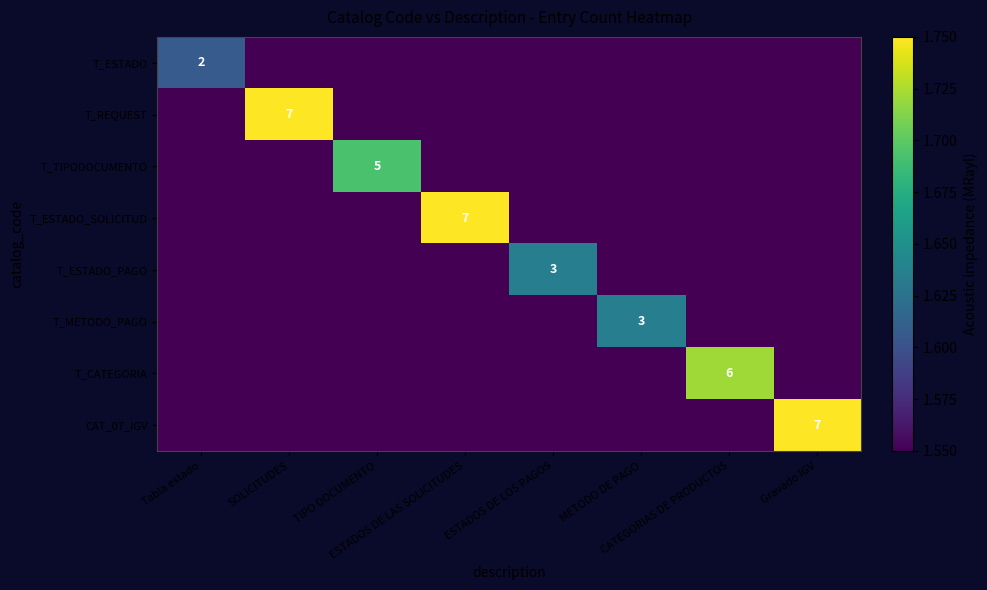

Between CATEGORIAS DE PRODUCTOS and METODO DE PAGO, which is larger?

CATEGORIAS DE PRODUCTOS